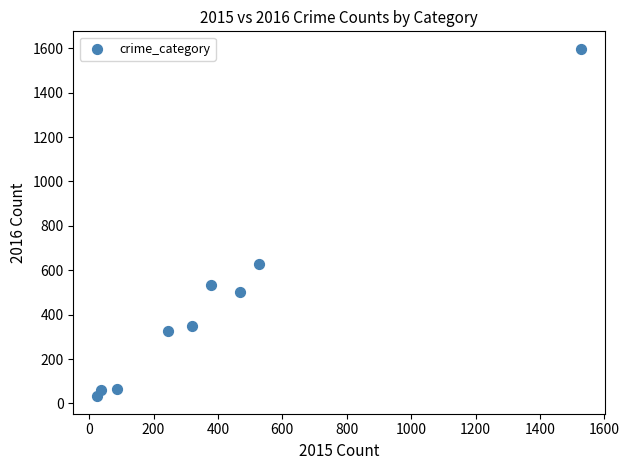

What is the range of Y values (max minus min)?

1566